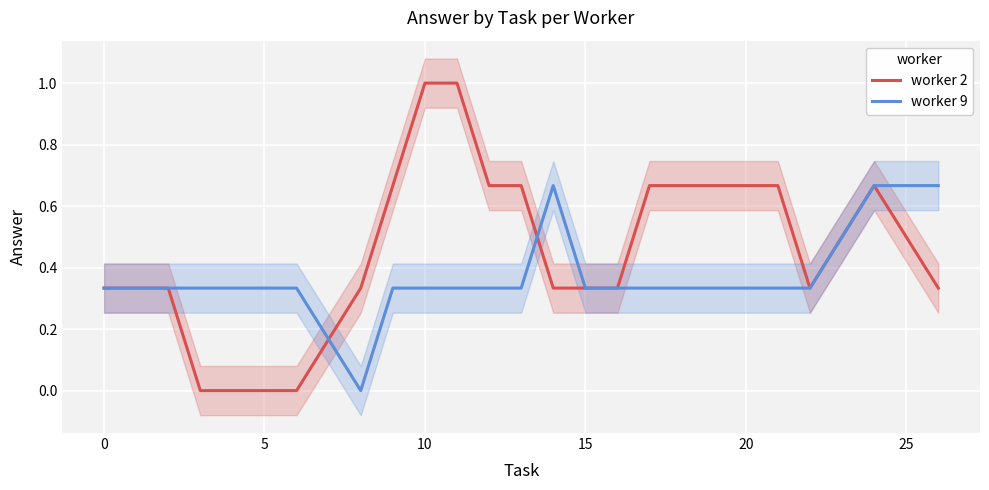

What is the highest value of the worker 2 series?

1.0